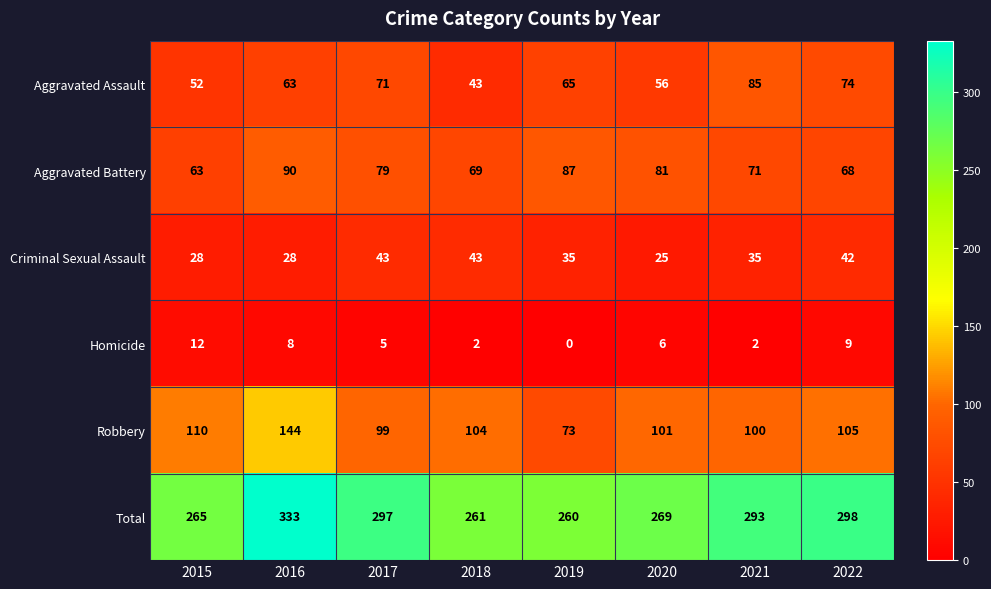

Between 2017 and 2022, which series saw the biggest shift?

Aggravated Battery